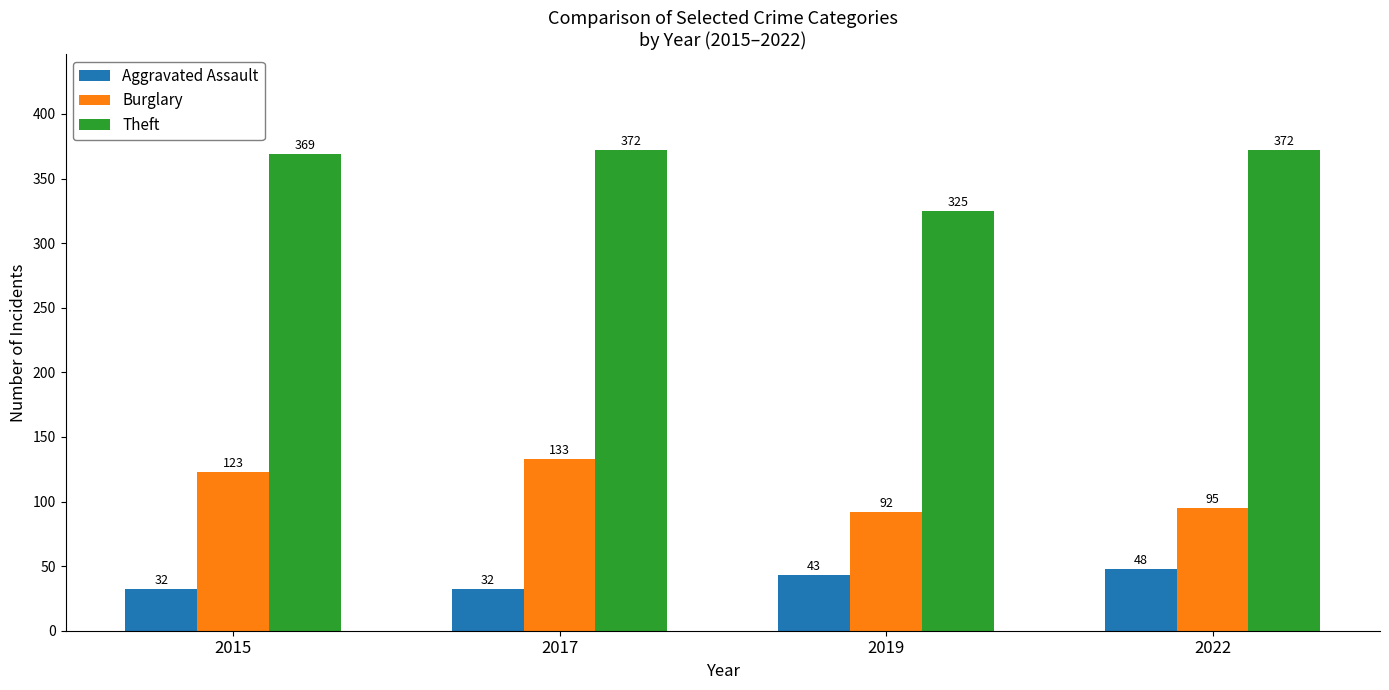

At which label is Aggravated Assault closest to 40?

2019